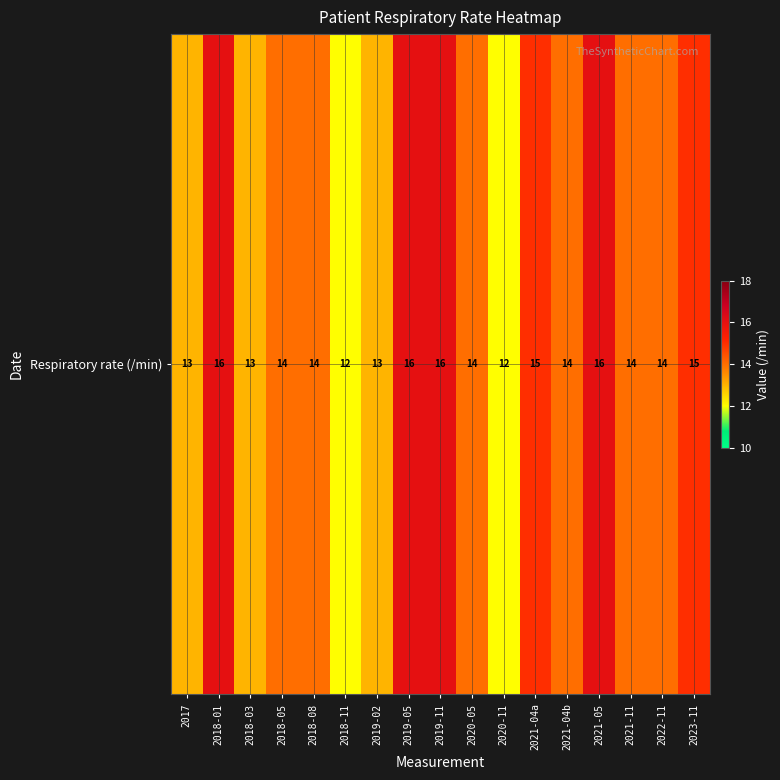

What is the sum of the values at 2021-04a and 2022-11?

29